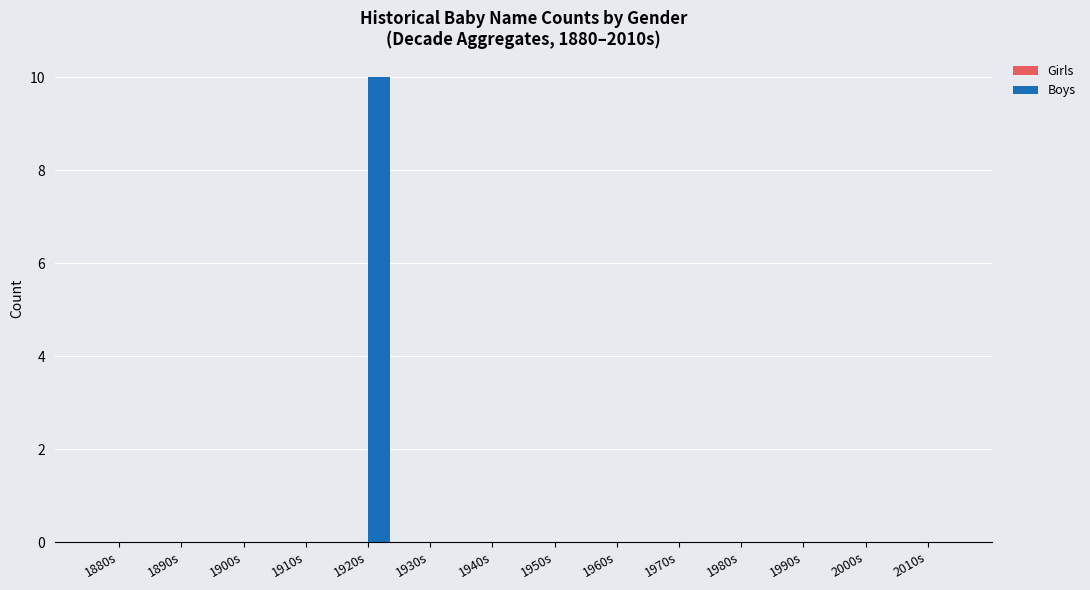

What is the sum of all values?

10